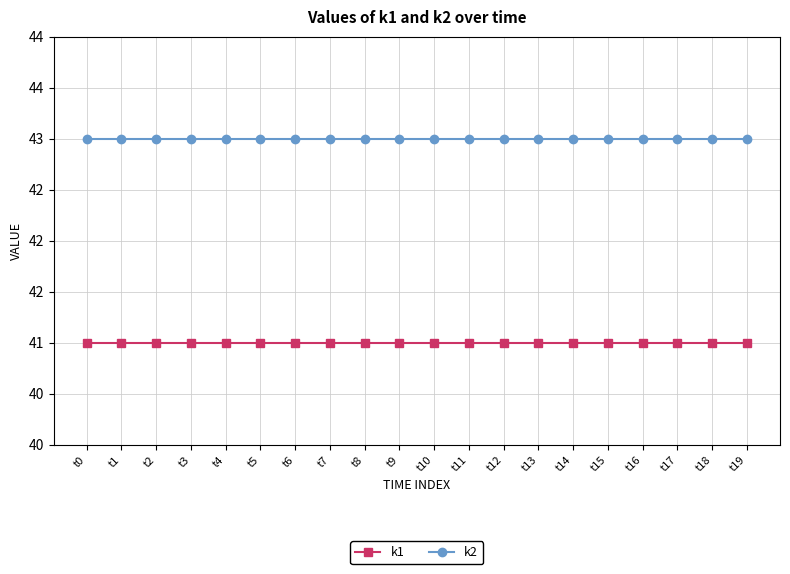

True or false: k2 has a value of 43 at t17.

True